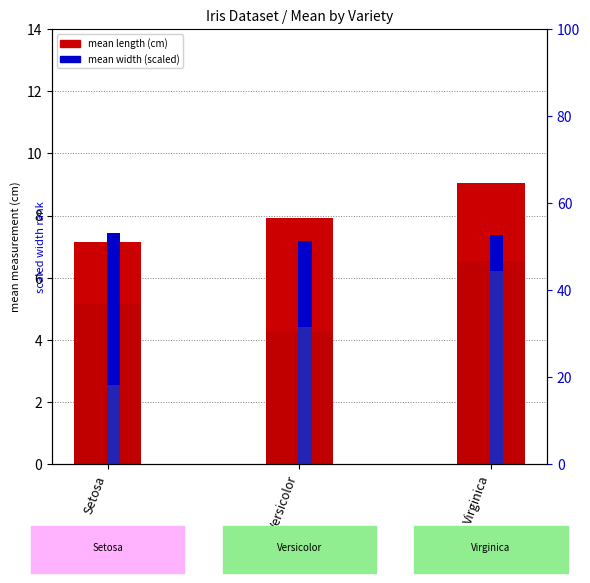

What is the label of the 2nd bar from the right?

Versicolor